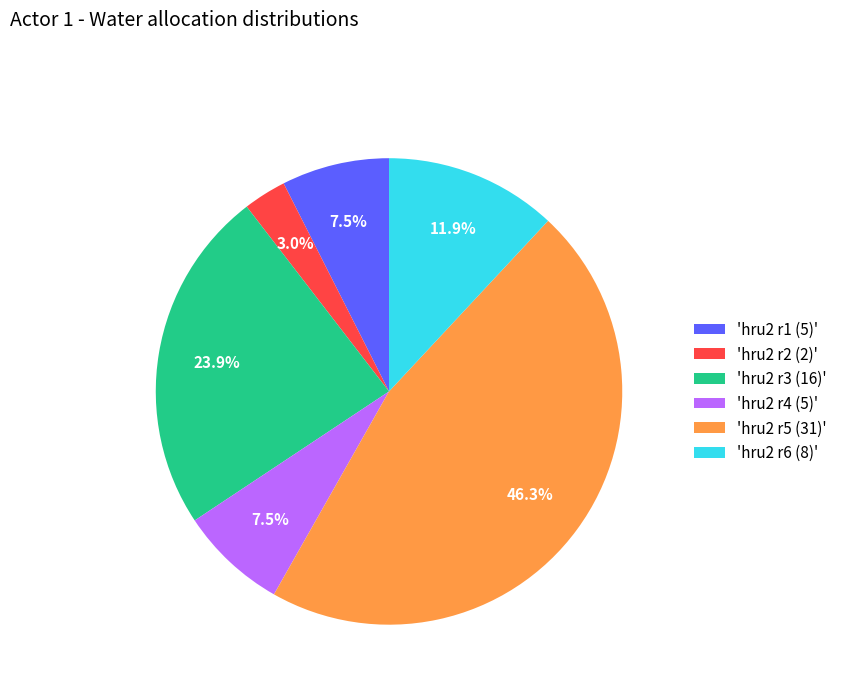

What is the ratio of the value at 'hru2 r6 (8)' to the value at 'hru2 r5 (31)'?

0.3